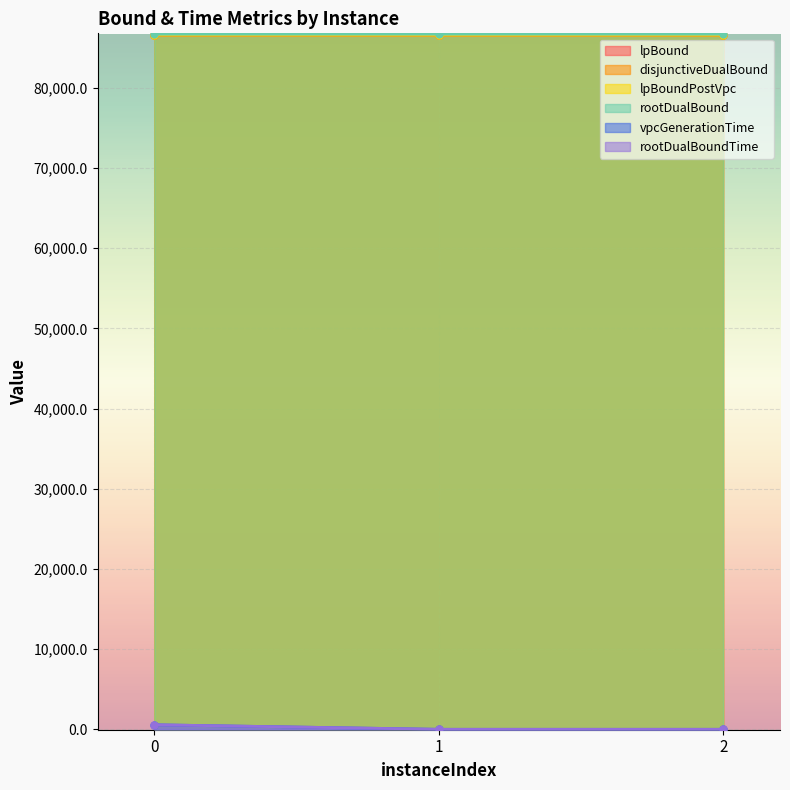

Which series has the widest spread of values?

rootDualBoundTime